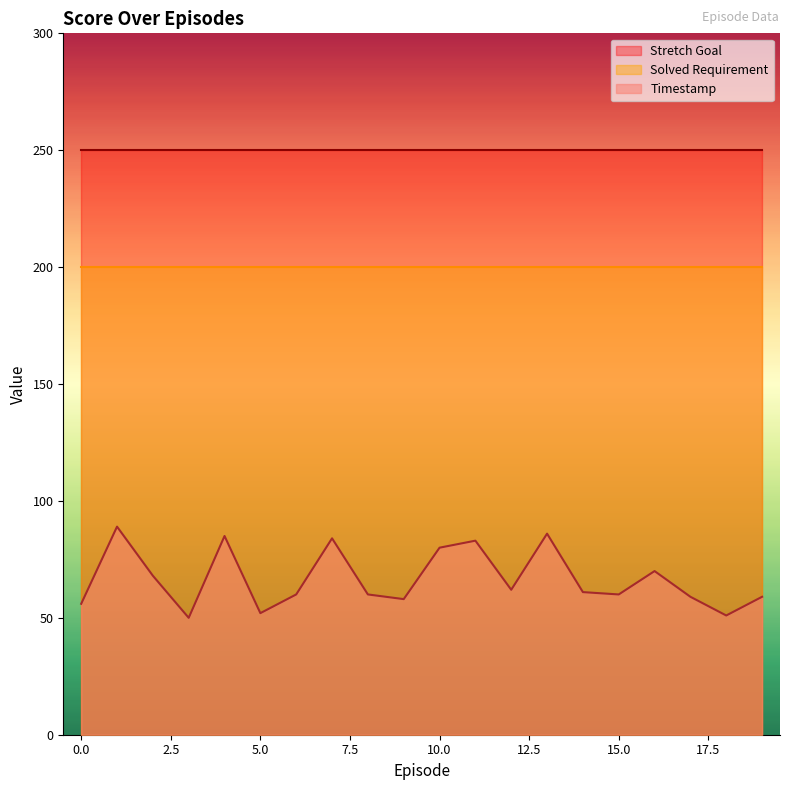

True or false: Stretch Goal has a value of 250 at 1.

True